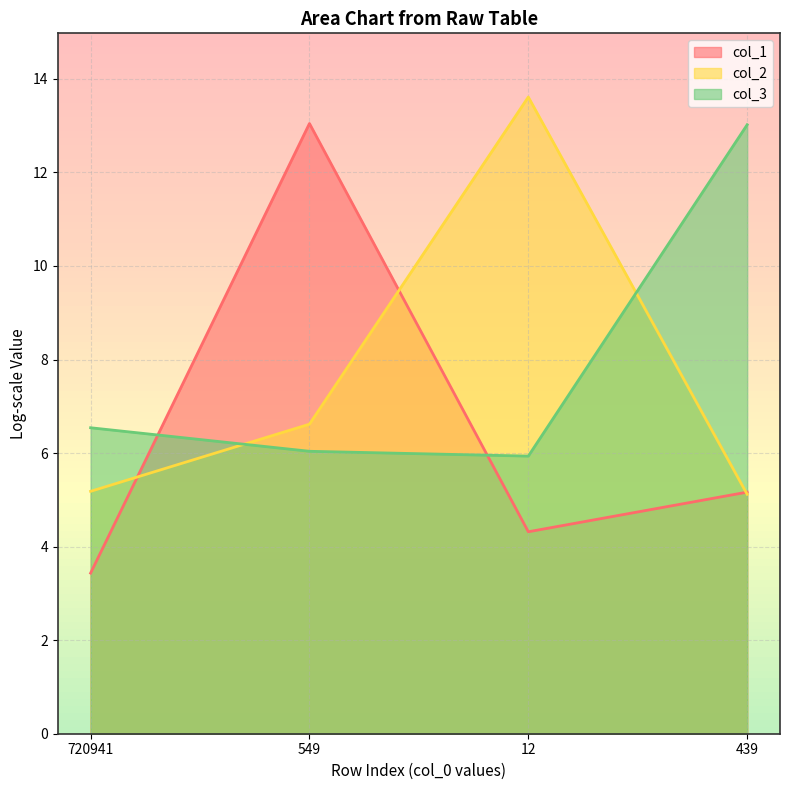

Does the chart display data point markers on the line(s)?

No